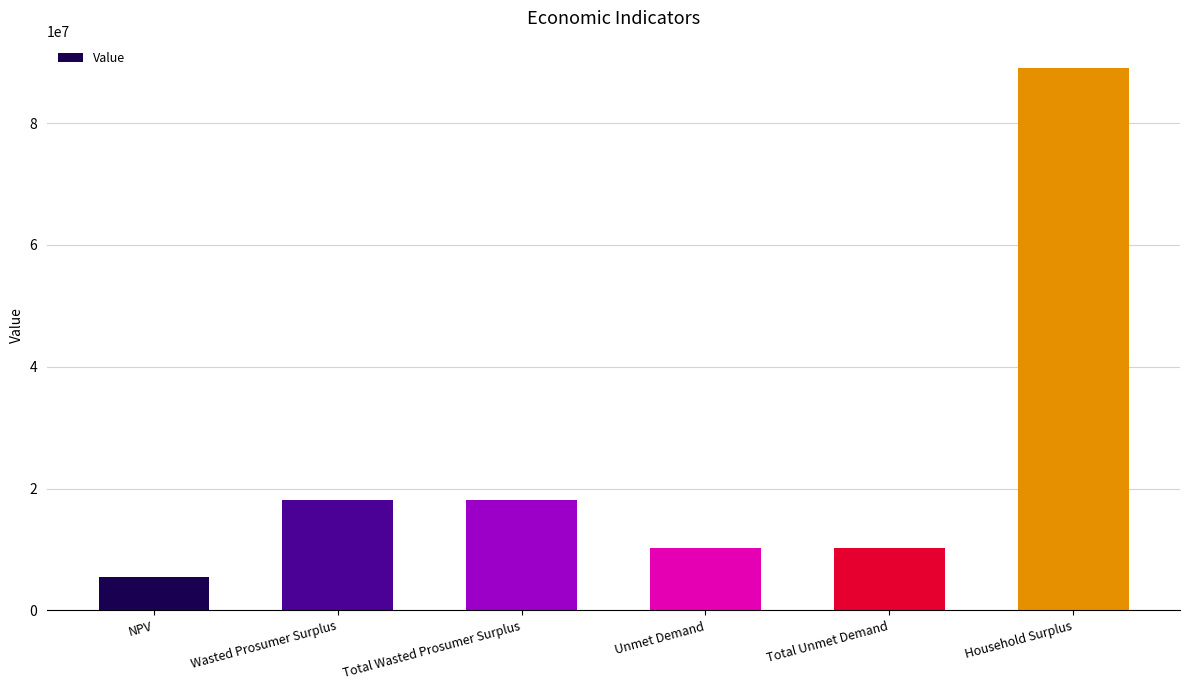

What is the label of the 2nd bar from the right?

Total Unmet Demand